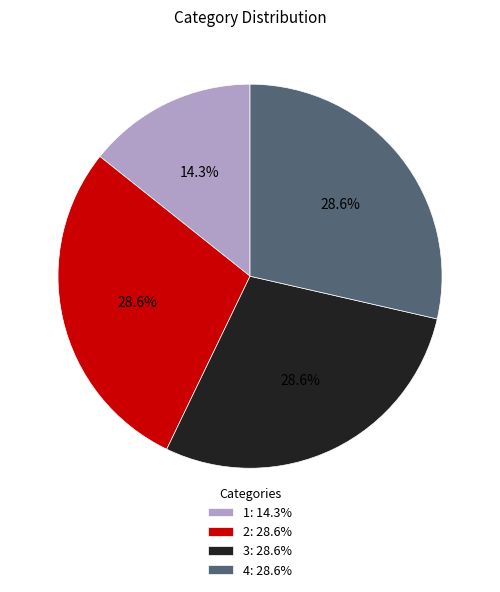

Which slice is the smallest?

1: 14.3%